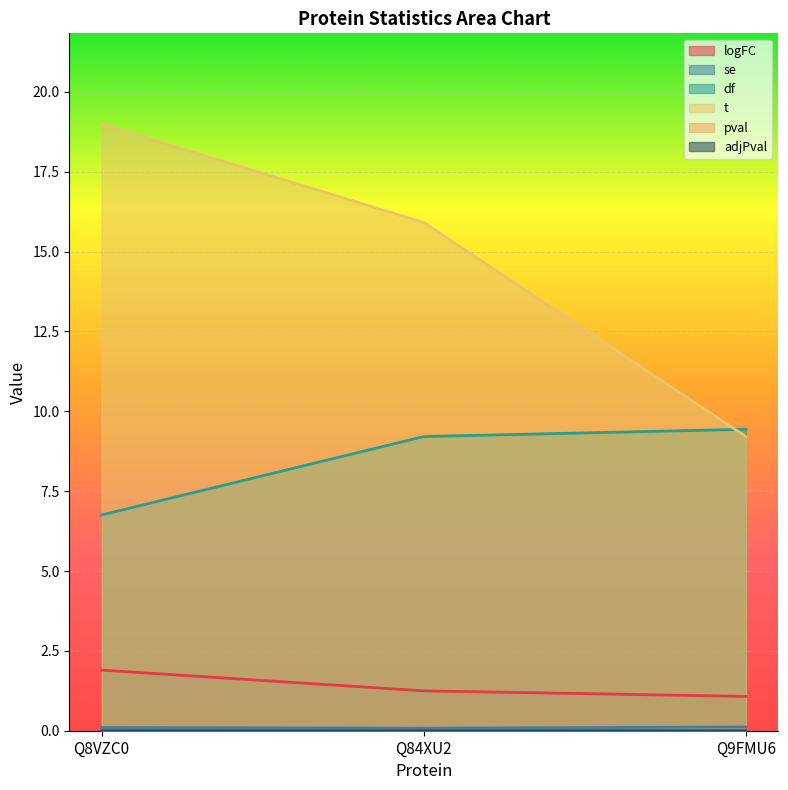

What is the maximum value shown in the chart?

19.0